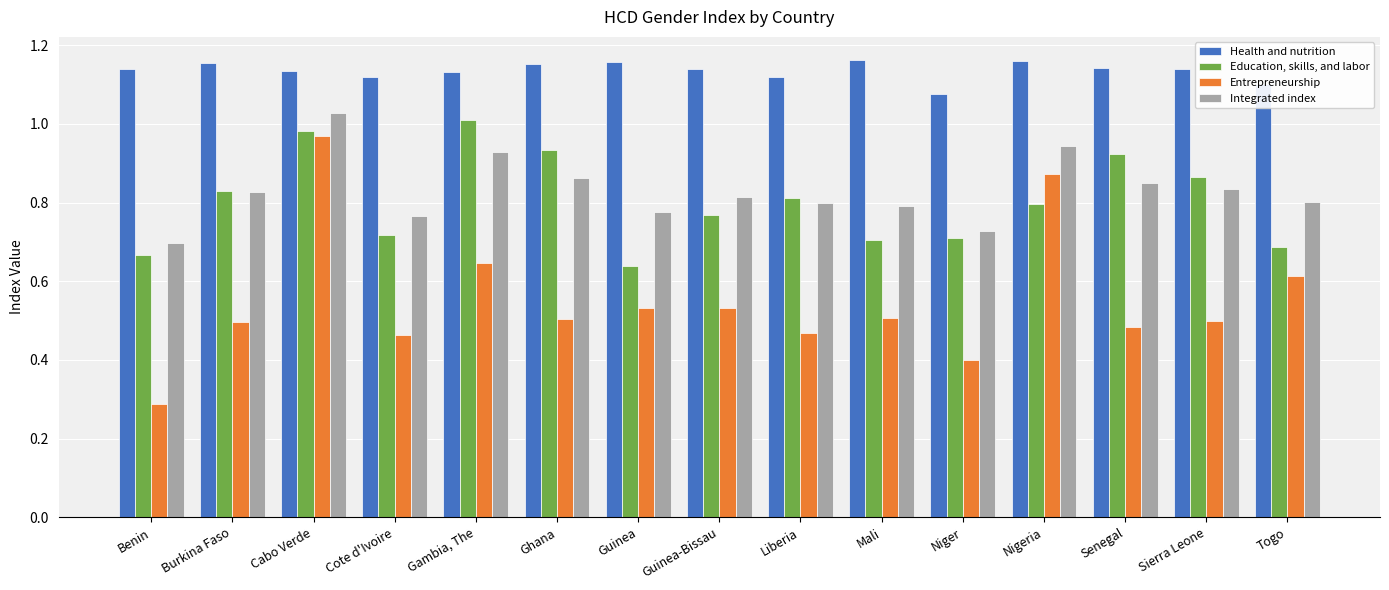

Is the value of Health and nutrition at Burkina Faso greater than the value of Entrepreneurship at Benin?

Yes